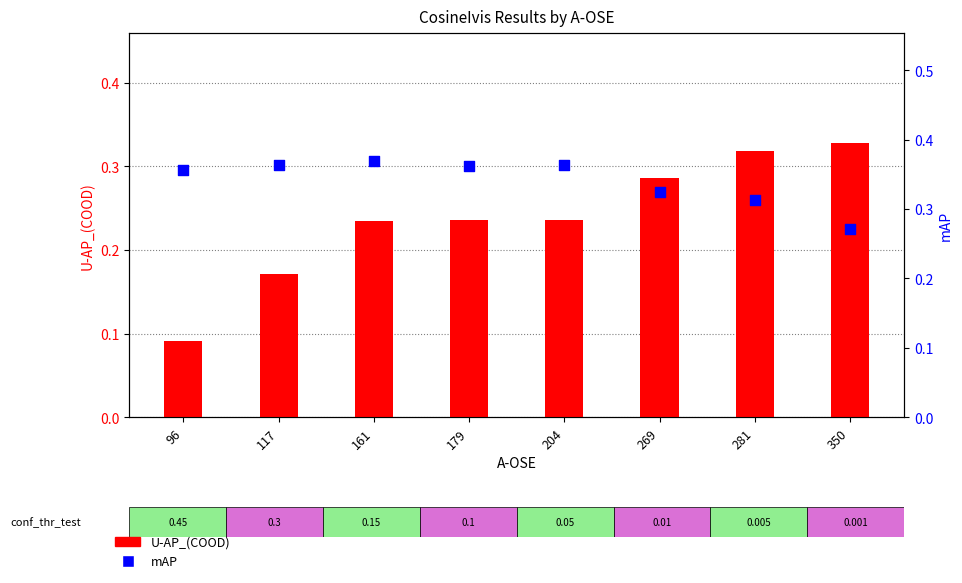

Which series reaches the minimum Y coordinate?

U-AP_(COOD)